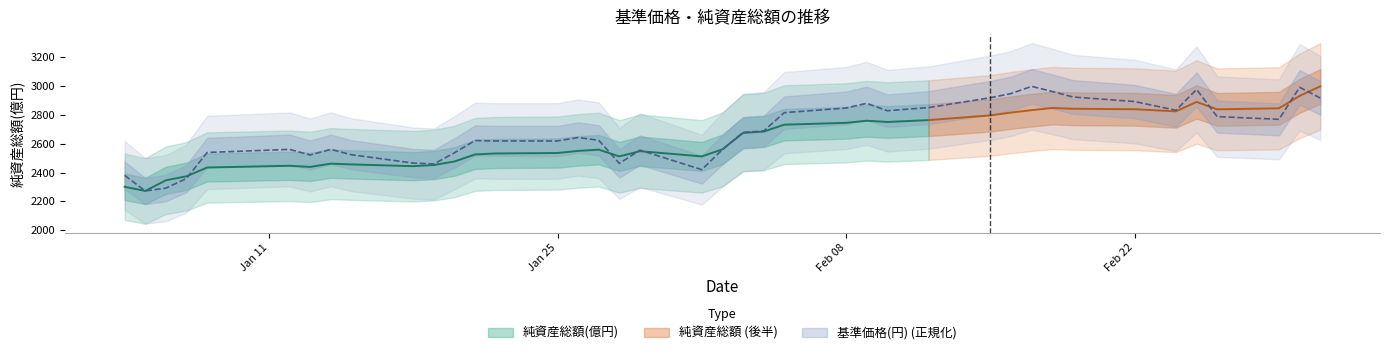

What position from the right is 2021/02/12?

13